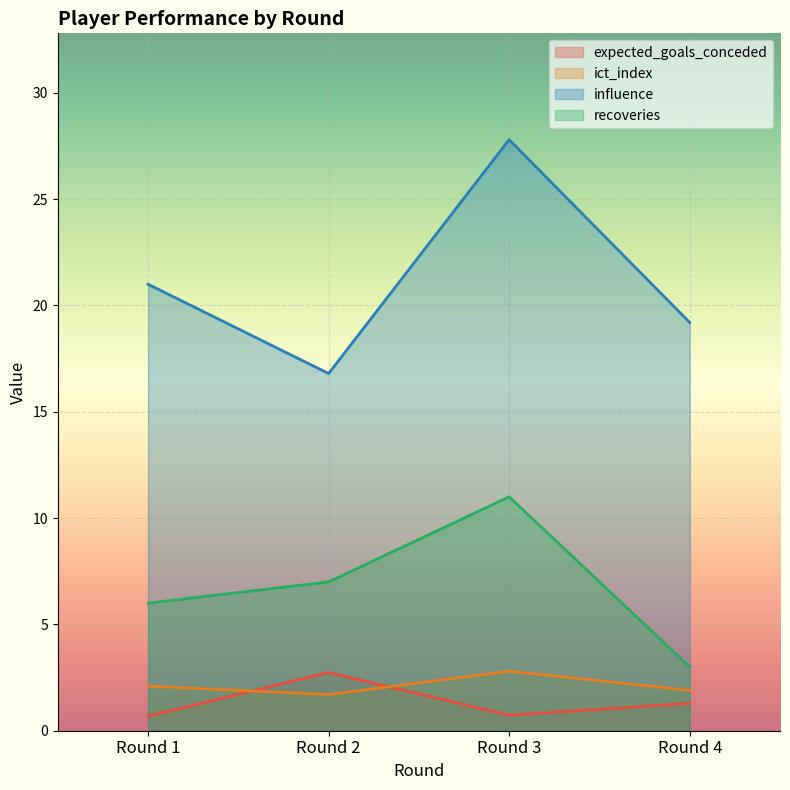

Which category has the lowest value across all series?

Round 1